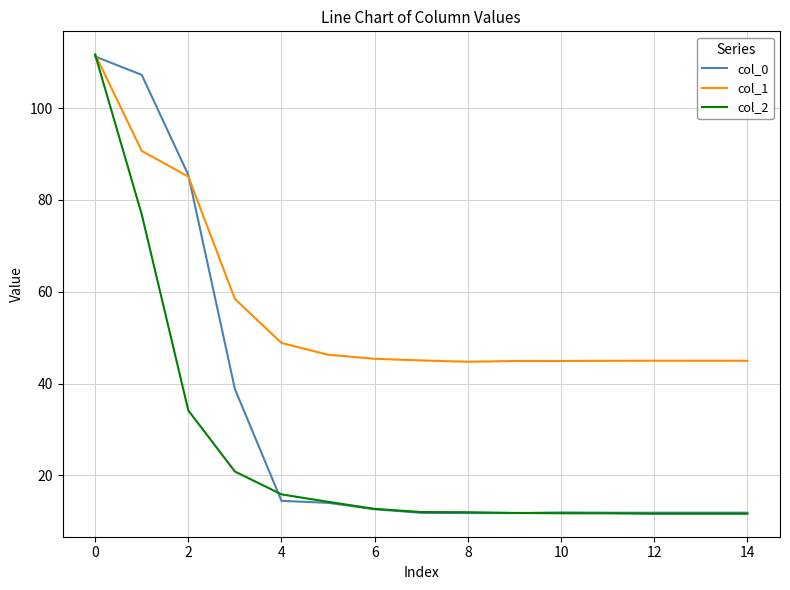

Which series ends up on top after the final intersection of col_0 and col_1?

col_1